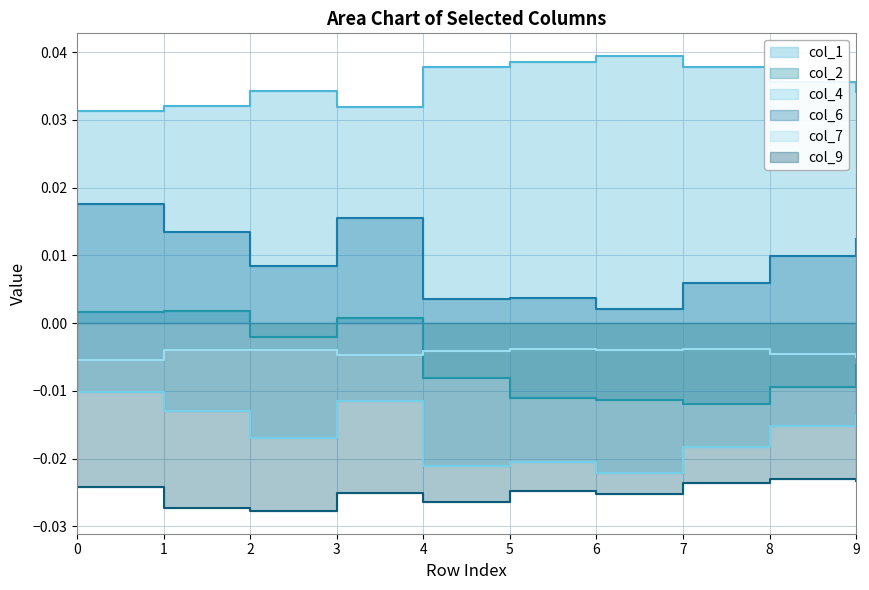

True or false: col_7 and col_4 intersect in this chart.

False